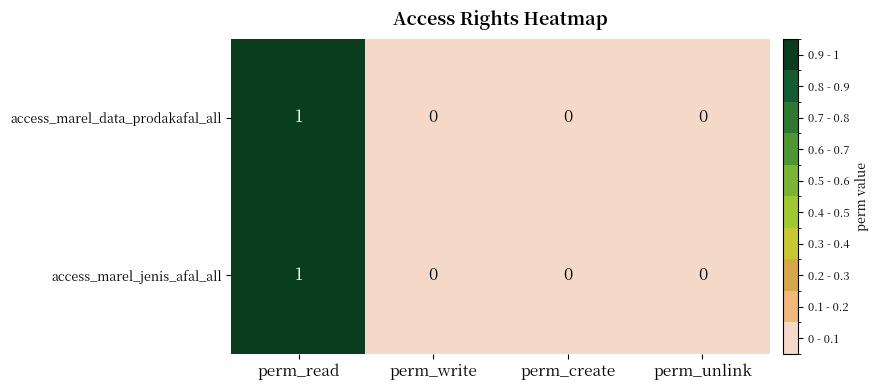

True or false: access_marel_jenis_afal_all has a value of -1 at perm_write.

False